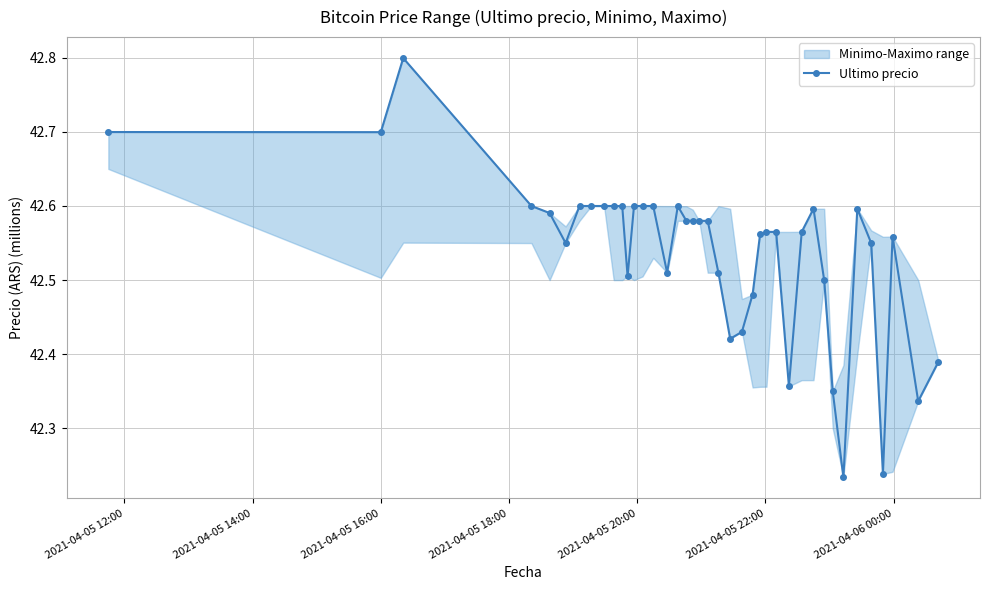

Count the Ultimo precio values in the range 42 to 43.

40